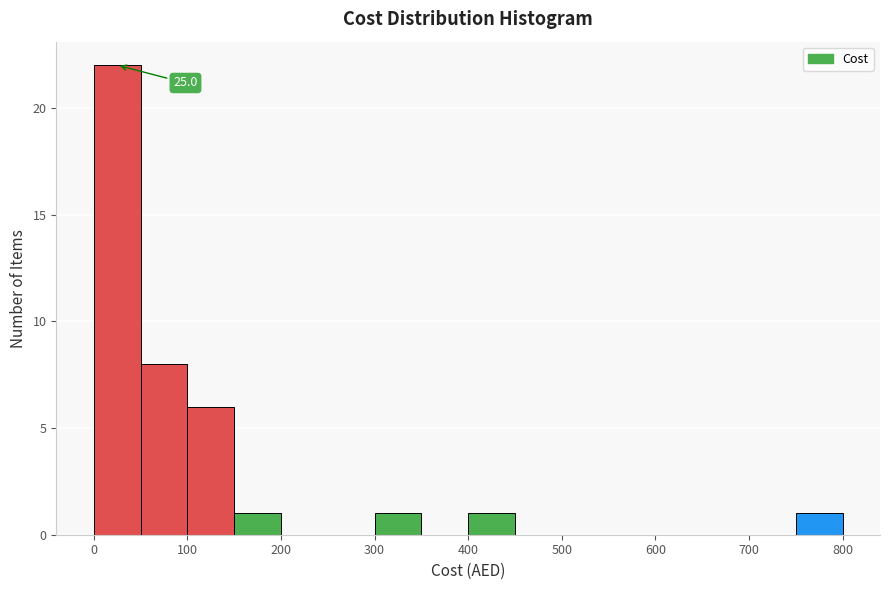

Over which range of the x-axis is the bar tallest?

0 to 50